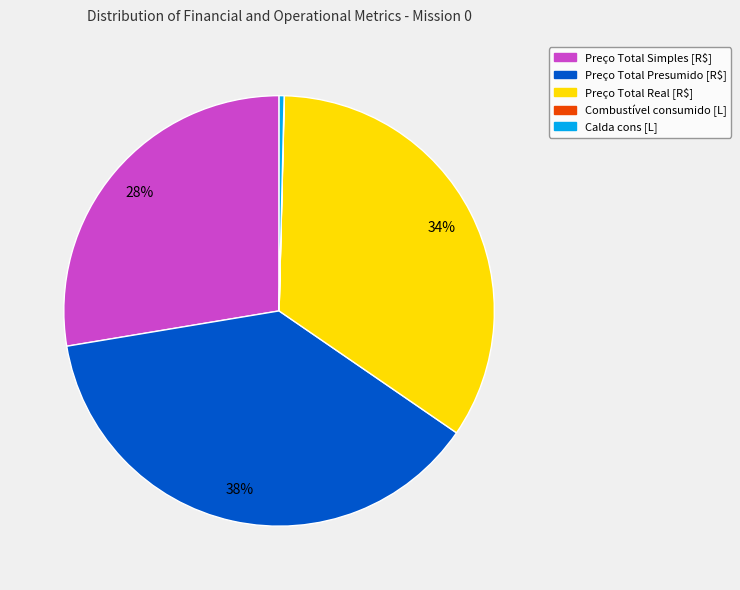

Is there a majority slice in this chart?

No